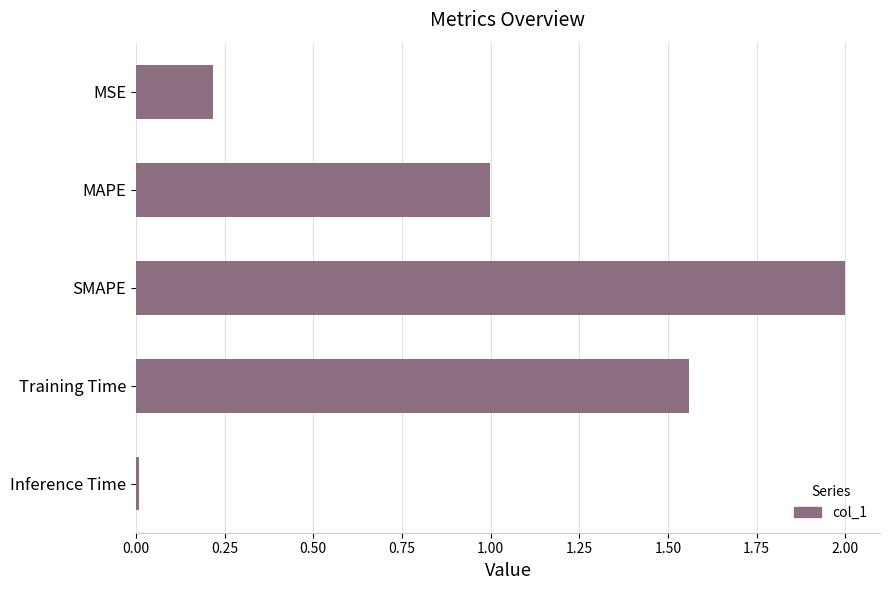

What position from the top is Training Time?

4